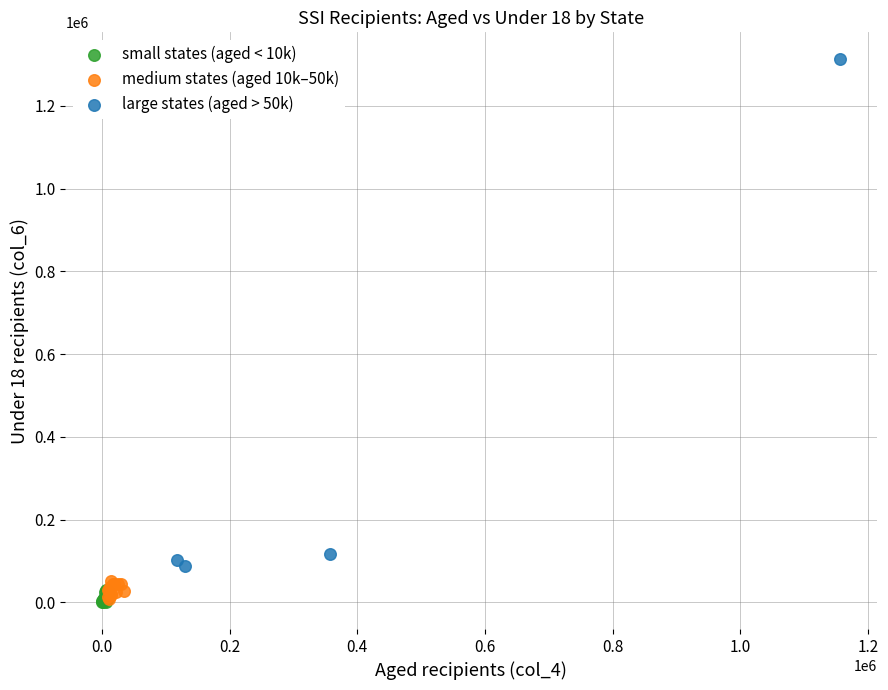

Which series has the largest Y range (max minus min)?

large states (aged > 50k)